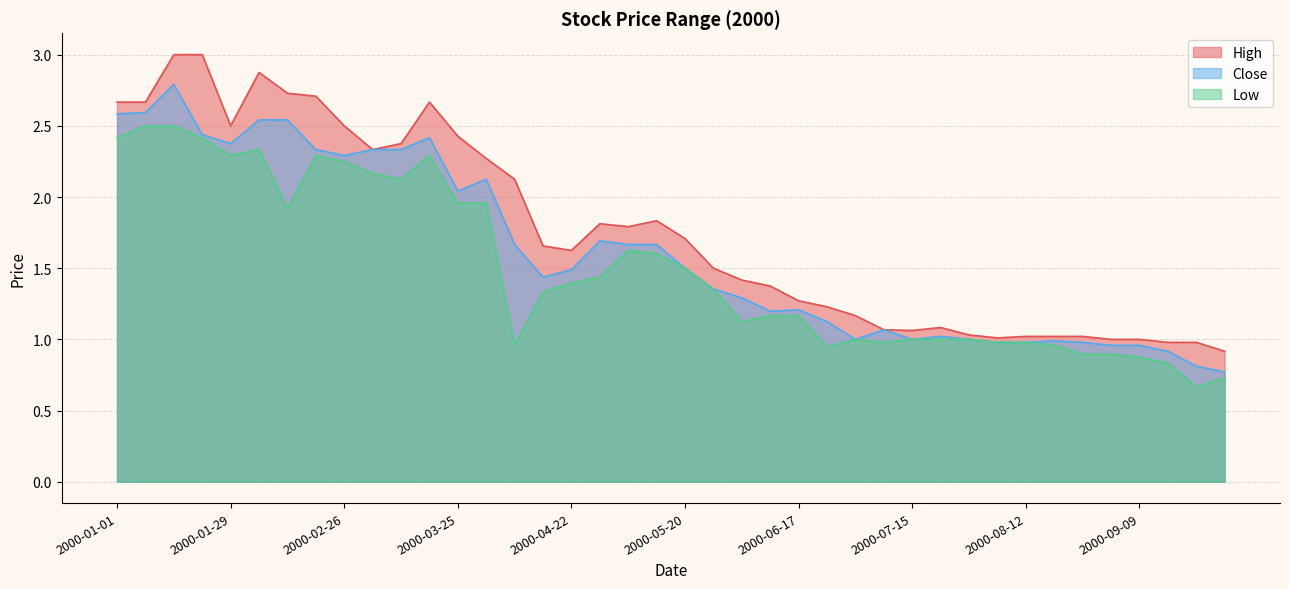

Reading left to right, transcribe all the data shown in this chart.

High: 2000-01-01=2.7	2000-01-08=2.7	2000-01-15=3.0	2000-01-22=3.0	2000-01-29=2.5	2000-02-05=2.9	2000-02-12=2.7	2000-02-19=2.7	2000-02-26=2.5	2000-03-04=2.3	2000-03-11=2.4	2000-03-18=2.7	2000-03-25=2.4	2000-04-01=2.3	2000-04-08=2.1	2000-04-15=1.7	2000-04-22=1.6	2000-04-29=1.8	2000-05-06=1.8	2000-05-13=1.8	2000-05-20=1.7	2000-05-27=1.5	2000-06-03=1.4	2000-06-10=1.4	2000-06-17=1.3	2000-06-24=1.2	2000-07-01=1.2	2000-07-08=1.1	2000-07-15=1.1	2000-07-22=1.1	2000-07-29=1.0	2000-08-05=1.0	2000-08-12=1.0	2000-08-19=1.0	2000-08-26=1.0	2000-09-02=1.0	2000-09-09=1.0	2000-09-16=1.0	2000-09-23=1.0	2000-09-30=0.9
Close: 2000-01-01=2.6	2000-01-08=2.6	2000-01-15=2.8	2000-01-22=2.4	2000-01-29=2.4	2000-02-05=2.5	2000-02-12=2.5	2000-02-19=2.3	2000-02-26=2.3	2000-03-04=2.3	2000-03-11=2.3	2000-03-18=2.4	2000-03-25=2.0	2000-04-01=2.1	2000-04-08=1.7	2000-04-15=1.4	2000-04-22=1.5	2000-04-29=1.7	2000-05-06=1.7	2000-05-13=1.7	2000-05-20=1.5	2000-05-27=1.4	2000-06-03=1.3	2000-06-10=1.2	2000-06-17=1.2	2000-06-24=1.1	2000-07-01=1.0	2000-07-08=1.1	2000-07-15=1.0	2000-07-22=1.0	2000-07-29=1.0	2000-08-05=1.0	2000-08-12=1.0	2000-08-19=1.0	2000-08-26=1.0	2000-09-02=1.0	2000-09-09=1.0	2000-09-16=0.9	2000-09-23=0.8	2000-09-30=0.8
Low: 2000-01-01=2.4	2000-01-08=2.5	2000-01-15=2.5	2000-01-22=2.4	2000-01-29=2.3	2000-02-05=2.3	2000-02-12=1.9	2000-02-19=2.3	2000-02-26=2.2	2000-03-04=2.2	2000-03-11=2.1	2000-03-18=2.3	2000-03-25=2.0	2000-04-01=2.0	2000-04-08=1.0	2000-04-15=1.3	2000-04-22=1.4	2000-04-29=1.4	2000-05-06=1.6	2000-05-13=1.6	2000-05-20=1.5	2000-05-27=1.4	2000-06-03=1.1	2000-06-10=1.2	2000-06-17=1.2	2000-06-24=0.9	2000-07-01=1.0	2000-07-08=1.0	2000-07-15=1.0	2000-07-22=1.0	2000-07-29=1.0	2000-08-05=1.0	2000-08-12=1.0	2000-08-19=1.0	2000-08-26=0.9	2000-09-02=0.9	2000-09-09=0.9	2000-09-16=0.8	2000-09-23=0.7	2000-09-30=0.7